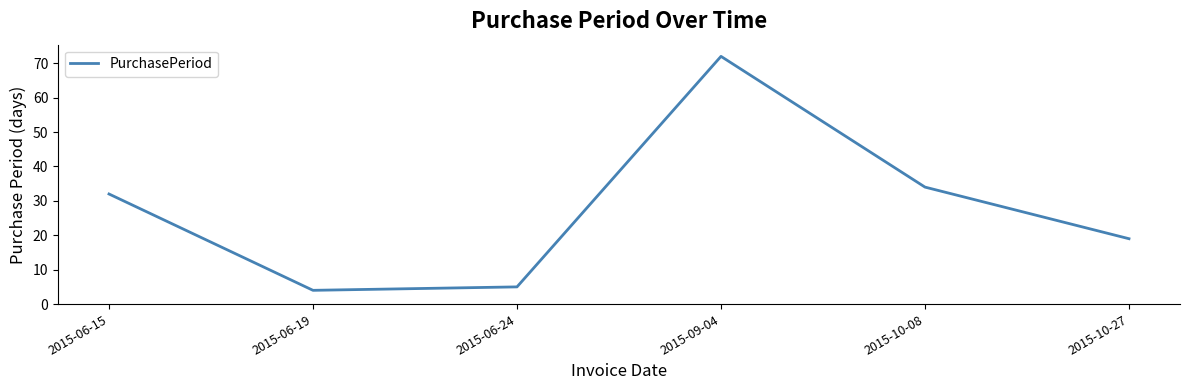

What is the greatest value displayed?

72